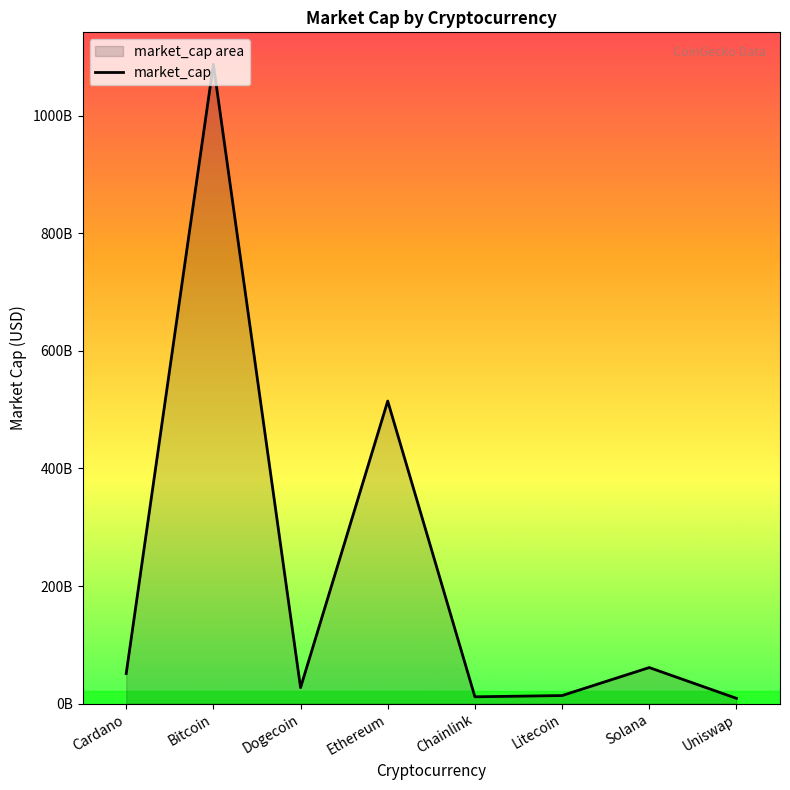

What is the label of the 8th point from the right?

Cardano